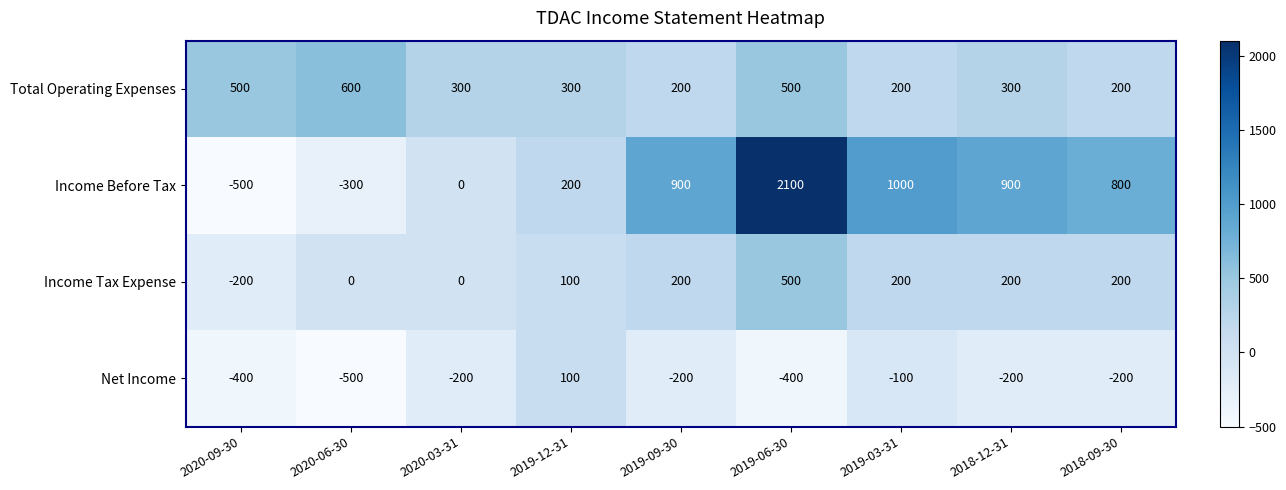

Is the value of Income Before Tax at 2018-12-31 greater than the value of Income Tax Expense at 2019-03-31?

Yes